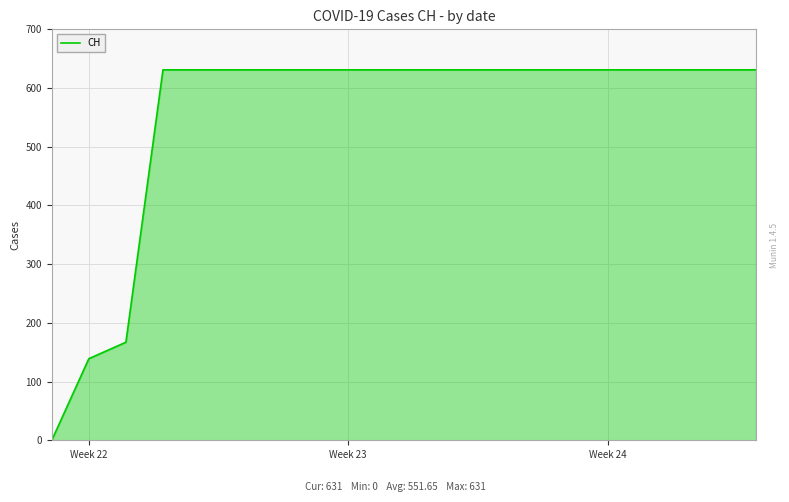

What is the difference between the maximum and minimum values?

631